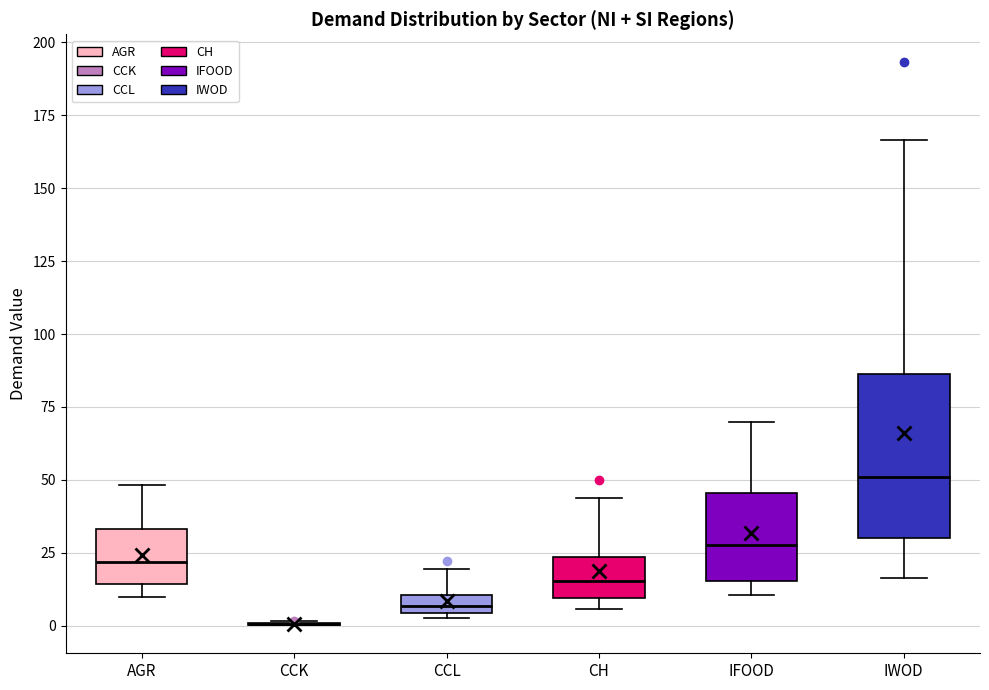

Where does the upper whisker of the box for IWOD end on the y-axis? The values are not printed on the chart, so give them approximately, as read against the axis.

165